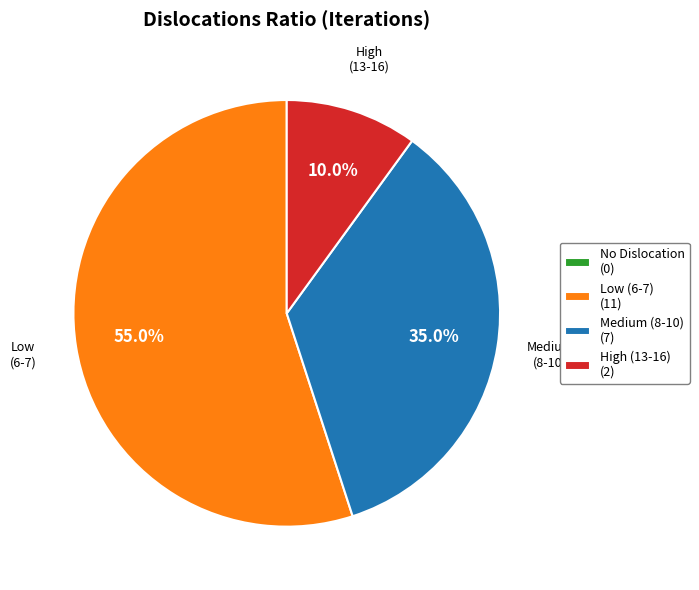

What percentage do High (13-16) (2) and Medium (8-10) (7) together represent?

45.0%